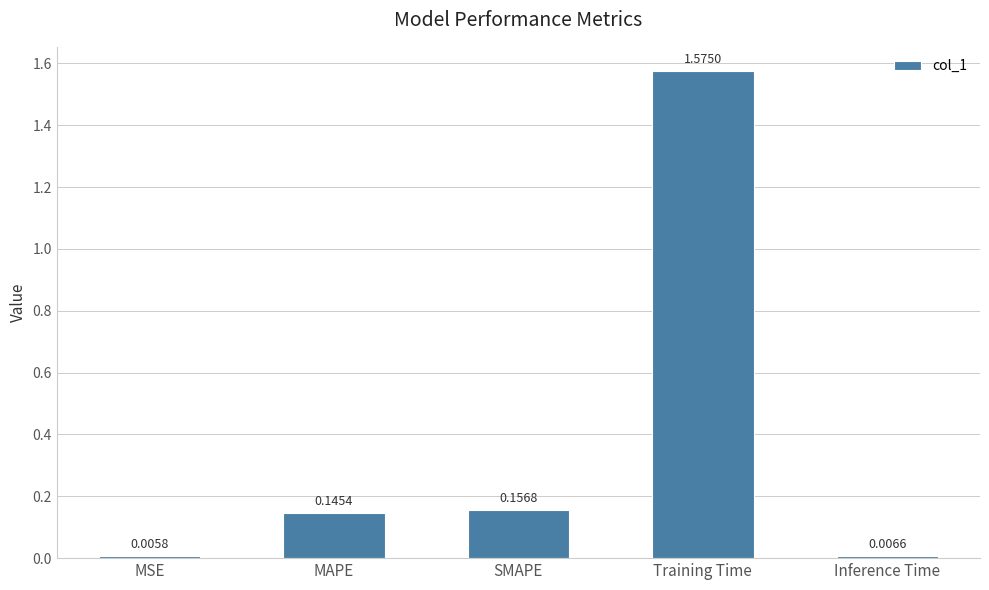

Rank the categories by value from lowest to highest.

MSE, Inference Time, MAPE, SMAPE, Training Time